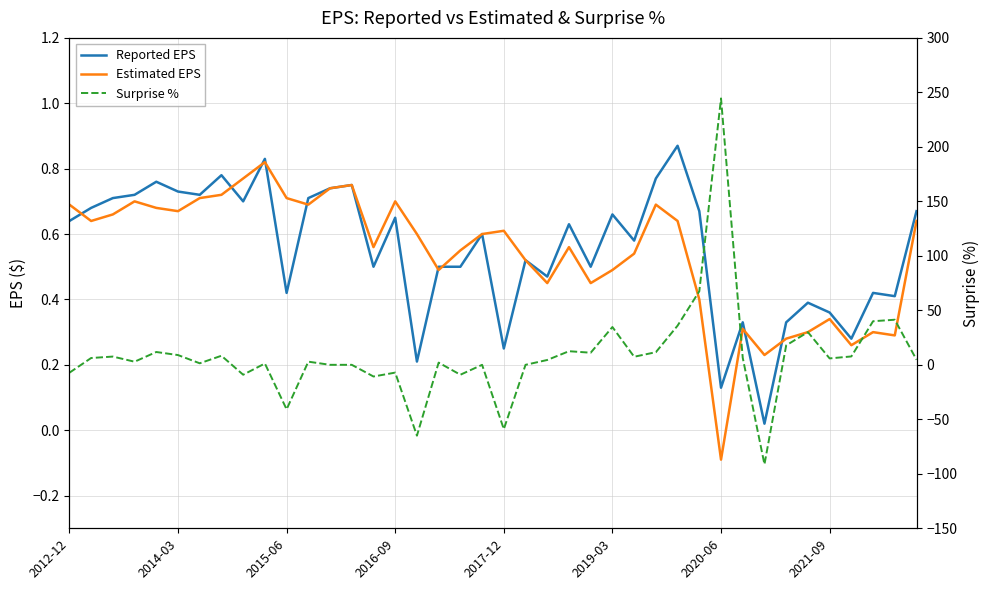

What is the difference between the Estimated EPS values at 39 and 31?

0.3